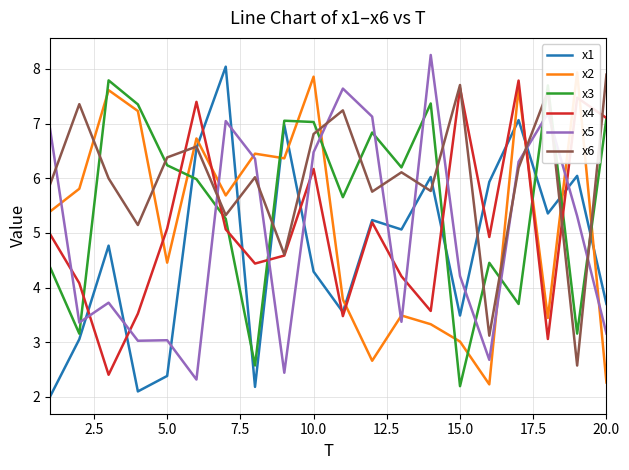

How many data points in x3 are less than 6?

10